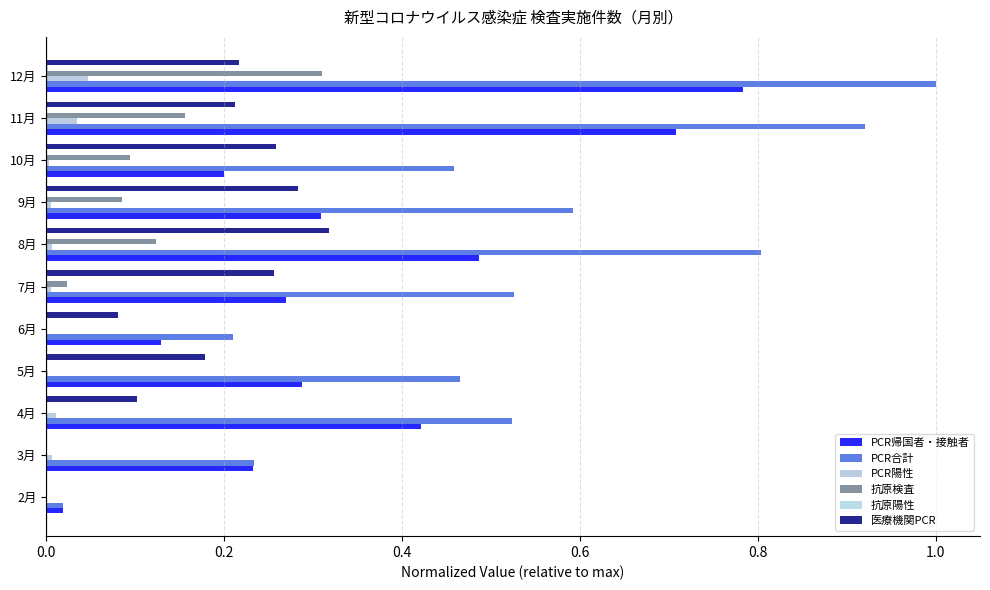

How many data points does each series have?

11